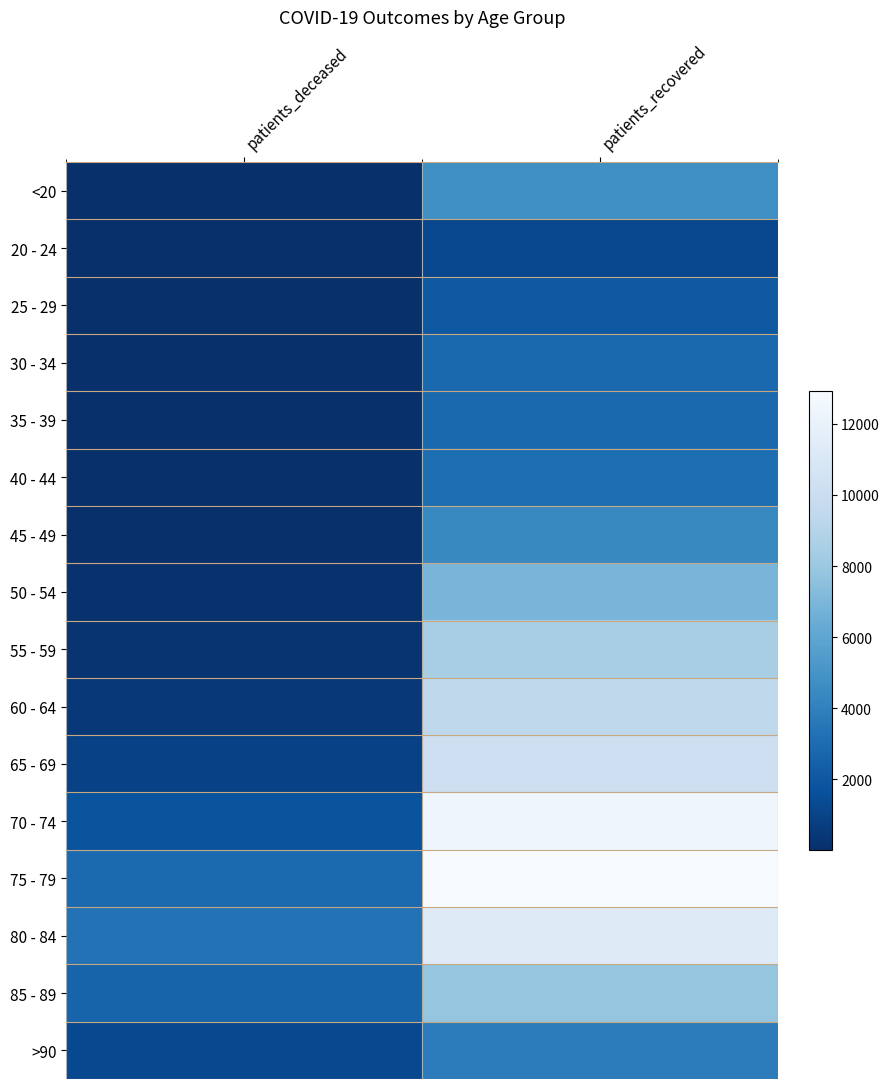

Rank the series by their maximum value, from highest to lowest.

75 - 79, 70 - 74, 80 - 84, 65 - 69, 60 - 64, 55 - 59, 85 - 89, 50 - 54, <20, 45 - 49, >90, 40 - 44, 35 - 39, 30 - 34, 25 - 29, 20 - 24